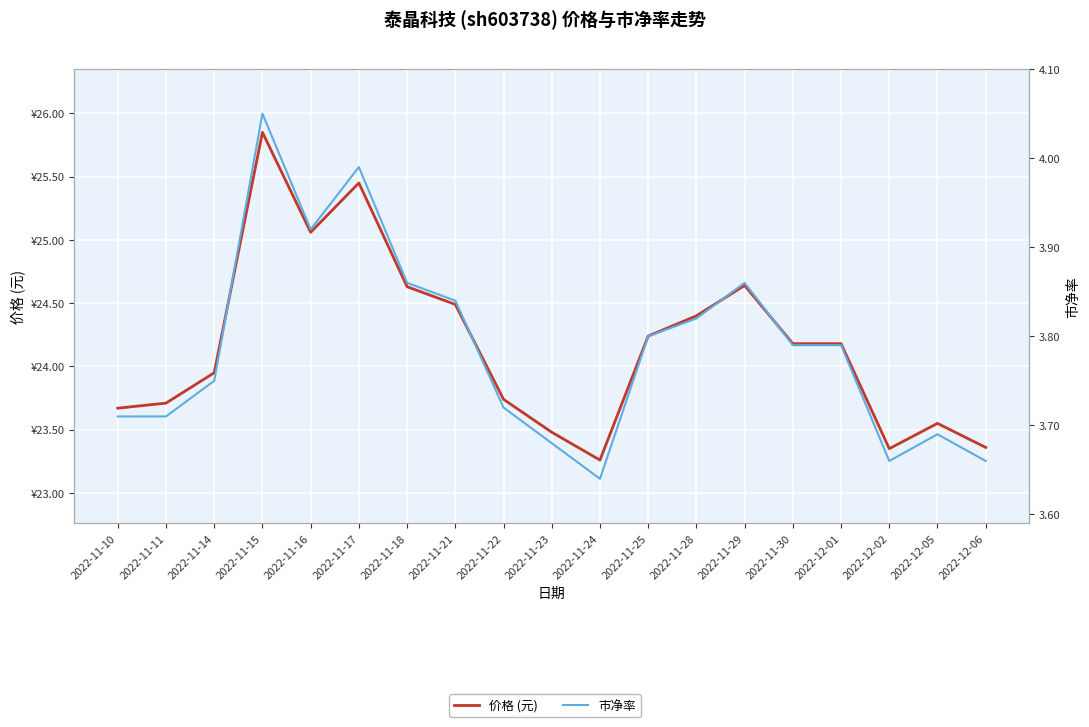

True or false: 市净率 and 价格 (元) intersect in this chart.

False